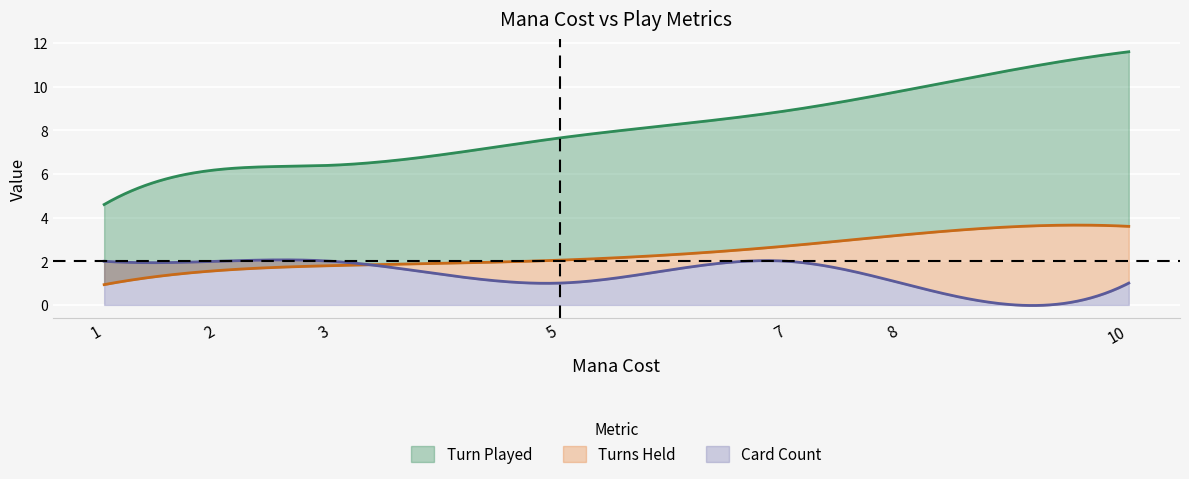

Reading left to right, transcribe all the data shown in this chart.

Turn Played: 1=4.6	2=6.2	3=6.4	5=7.7	7=8.9	8=9.8	10=11.6
Turns Held: 1=0.9	2=1.6	3=1.8	5=2.0	7=2.7	8=3.2	10=3.6
Card Count: 1=2.0	2=2.0	3=2.0	5=1.0	7=2.0	8=1.0	10=1.0